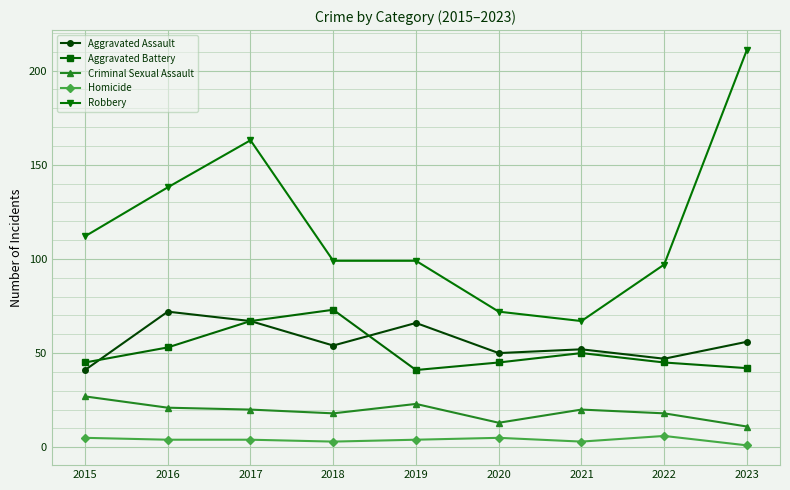

What are all the series names shown in the legend?

Aggravated Assault, Aggravated Battery, Criminal Sexual Assault, Homicide, Robbery